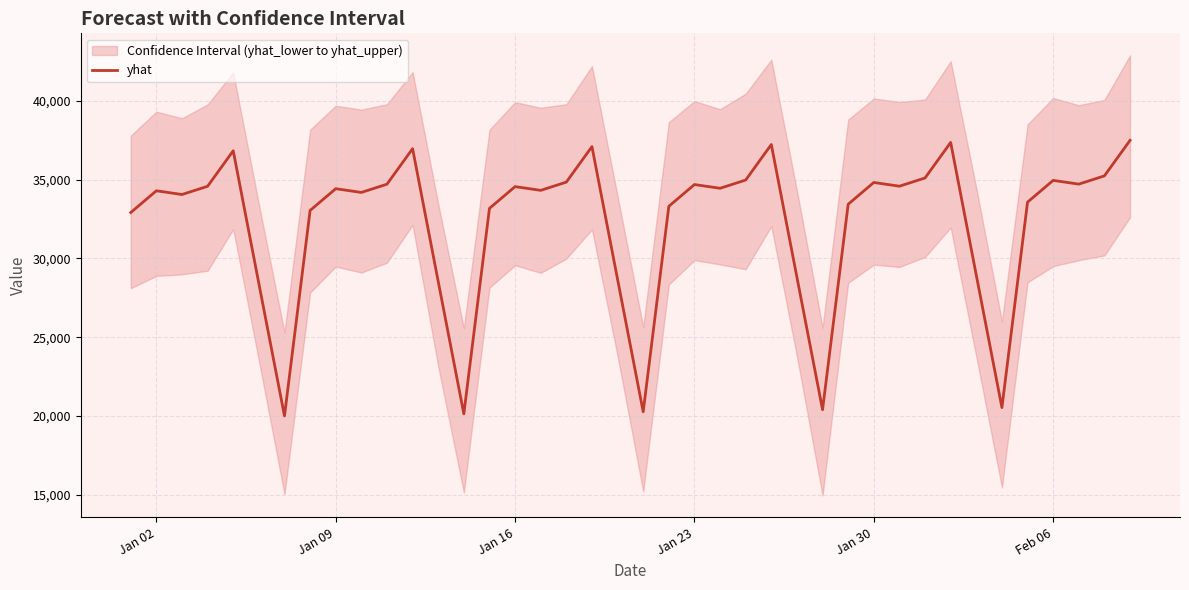

What is the value of the 32nd point from the left?

35111.9